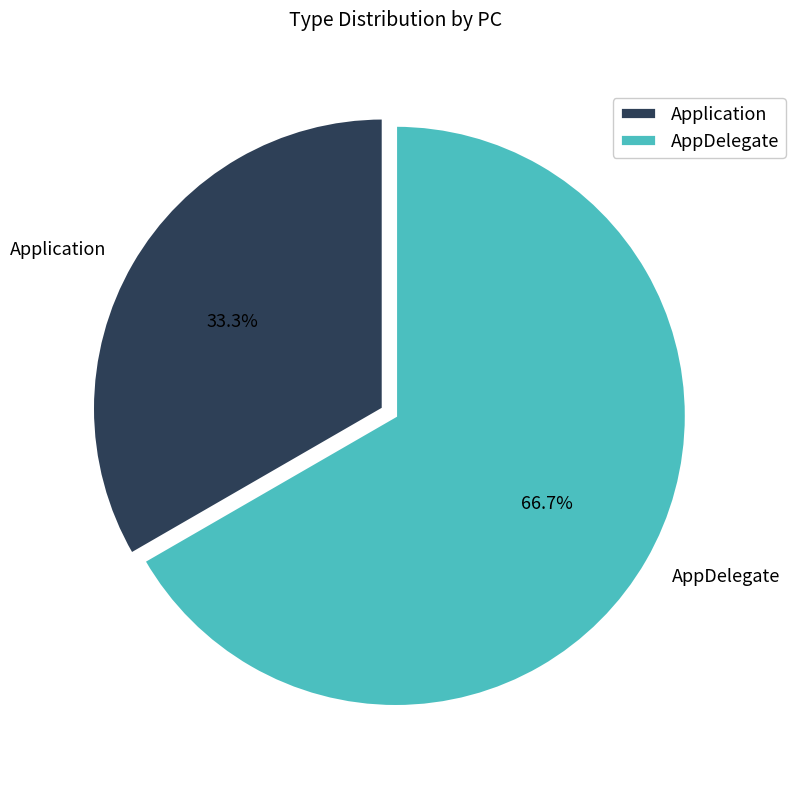

Combined, do Application and AppDelegate account for over 50%?

Yes